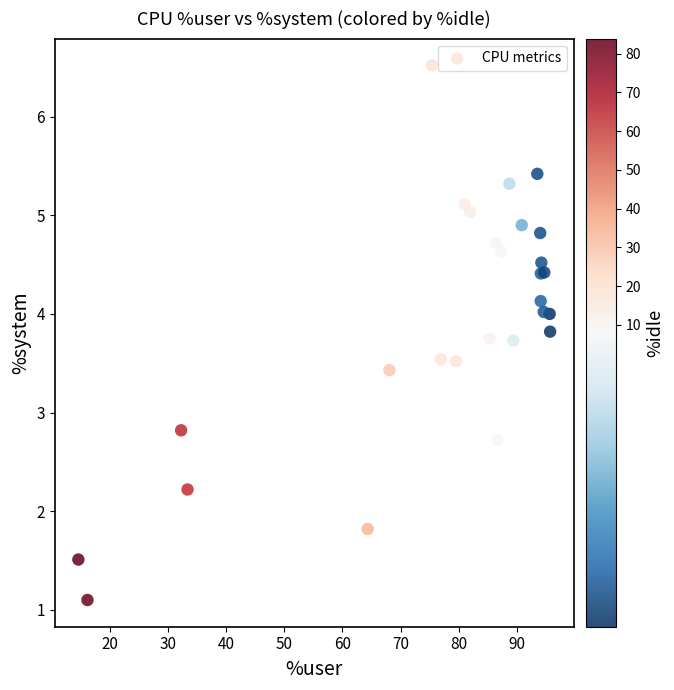

What Y value in the scatter plot is closest to 3?

2.8